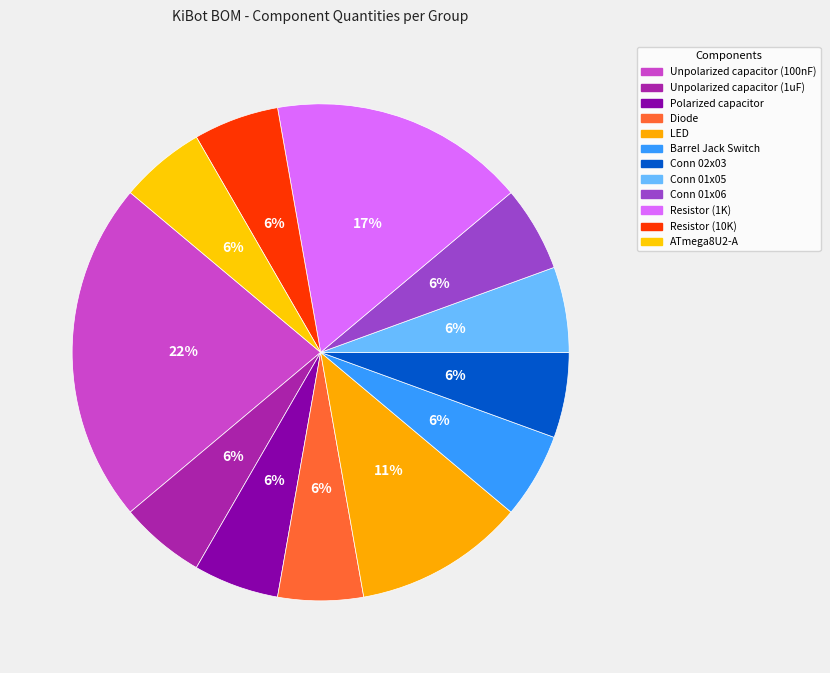

Rank the categories by value from lowest to highest.

Unpolarized capacitor (1uF), Polarized capacitor, Diode, Barrel Jack Switch, Conn 02x03, Conn 01x05, Conn 01x06, Resistor (10K), ATmega8U2-A, LED, Resistor (1K), Unpolarized capacitor (100nF)